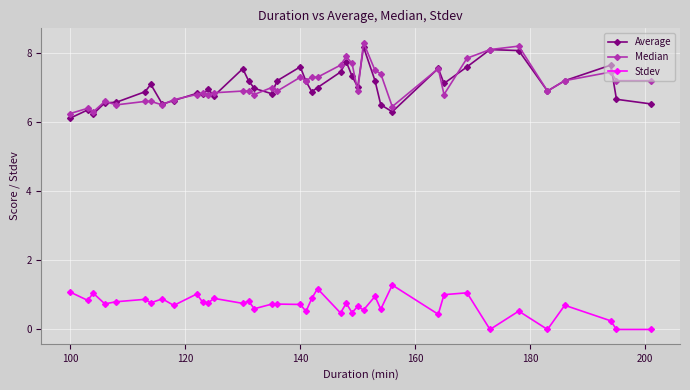

How many categories are shown in the chart?

40